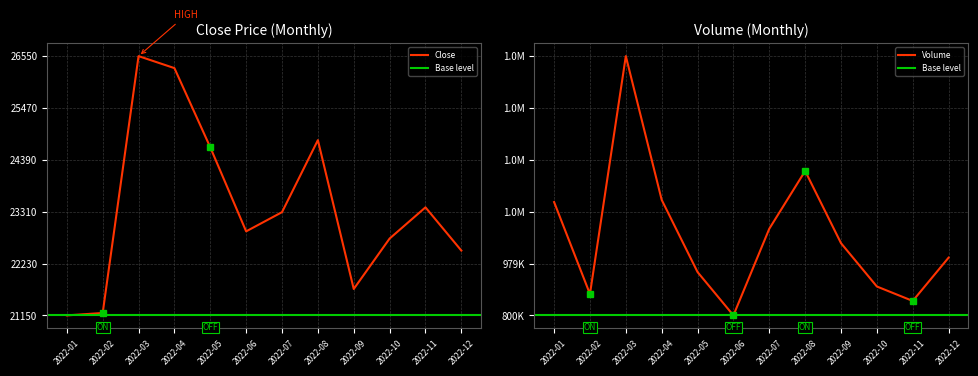

How many data points in Volume are less than 1050000?

6